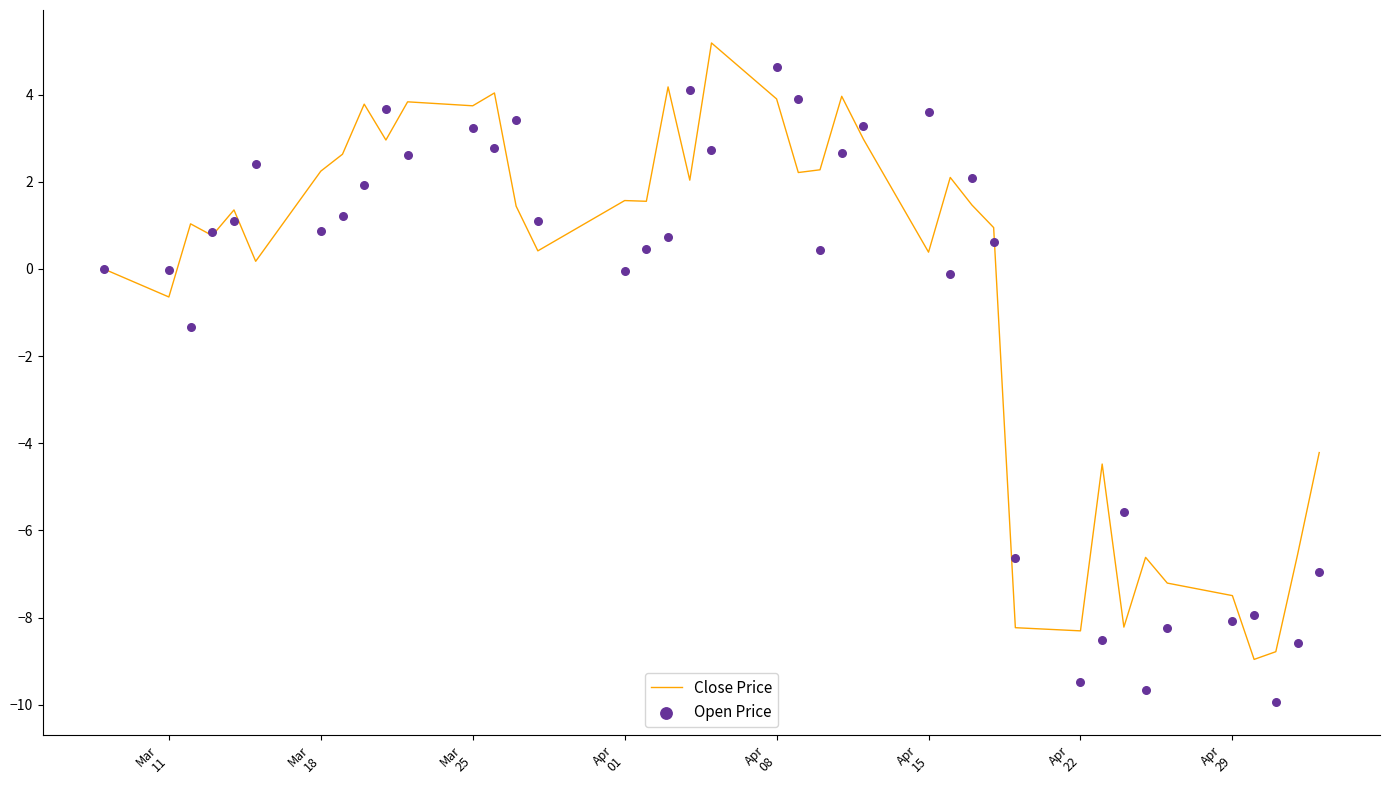

Is the value of Close Price at 12 greater than the value of Open Price at 18?

No